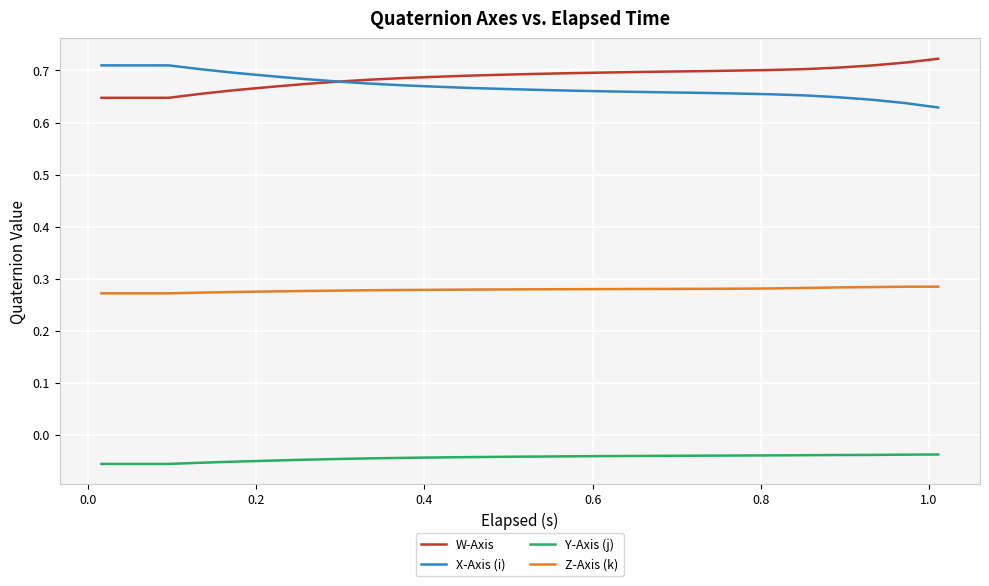

At how many categories does at least one series exceed 0?

26